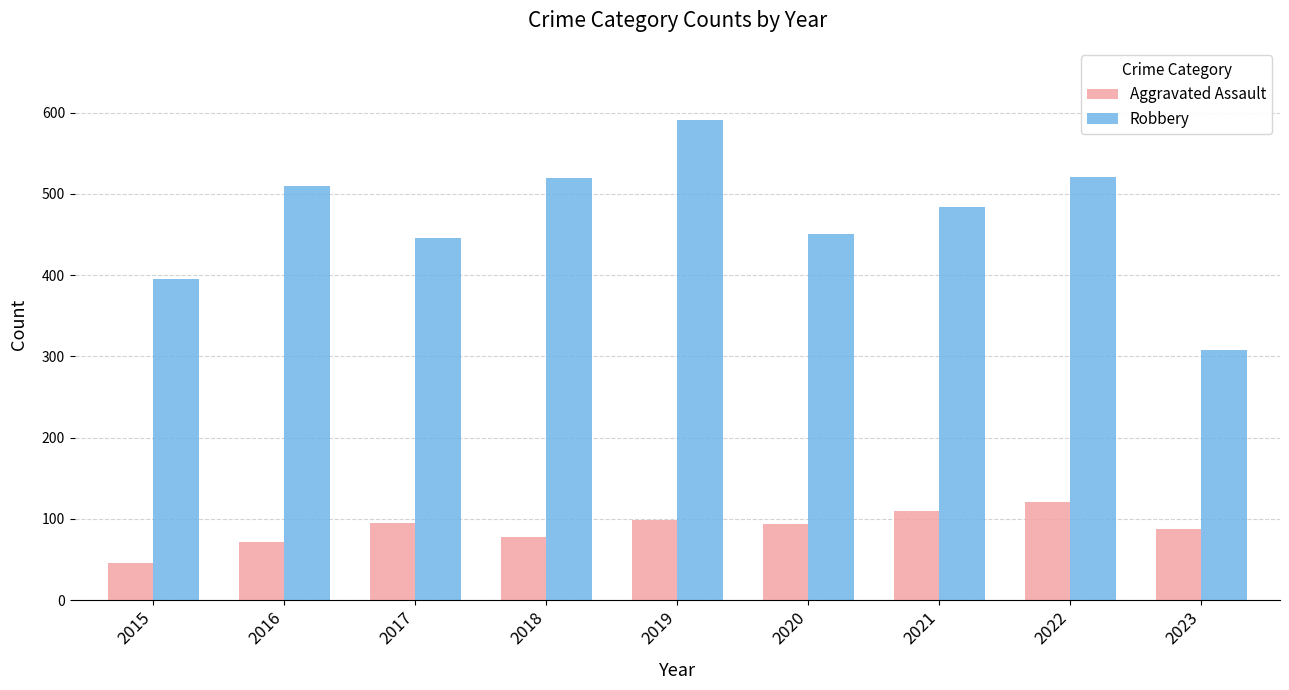

What is the sum of the Aggravated Assault values at 2022 and 2015?

167